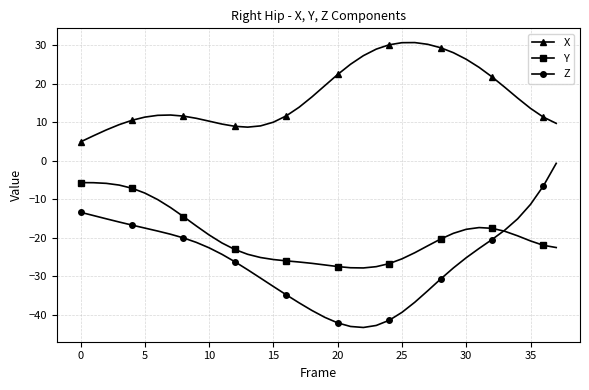

Which series has the widest spread of values?

Z